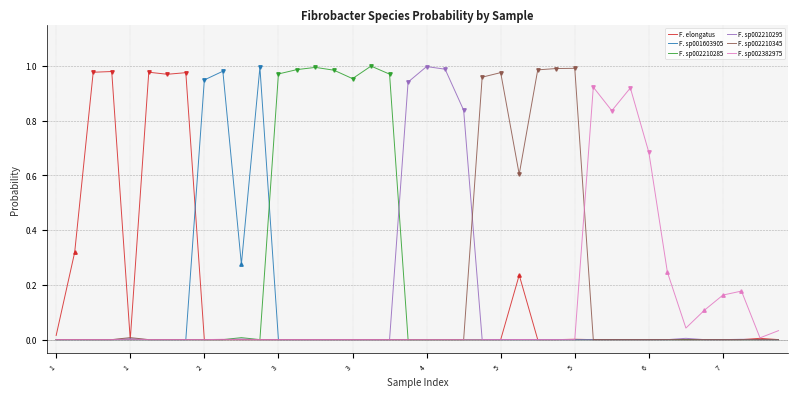

Reading left to right, list all the values displayed in this chart.

F. elongatus: 0.0	0.3	1.0	1.0	0.0	1.0	1.0	1.0	0.0	0.0	0.0	0.0	0.0	0.0	0.0	0.0	0.0	0.0	0.0	0.0	0.0	0.0	0.0	0.0	0.0	0.2	0.0	0.0	0.0	0.0	0.0	0.0	0.0	0.0	0.0	0.0	0.0	0.0	0.0	0.0
F. sp001603905: 0.0	0.0	0.0	0.0	0.0	0.0	0.0	0.0	0.9	1.0	0.3	1.0	0.0	0.0	0.0	0.0	0.0	0.0	0.0	0.0	0.0	0.0	0.0	0.0	0.0	0.0	0.0	0.0	0.0	0.0	0.0	0.0	0.0	0.0	0.0	0.0	0.0	0.0	0.0	0.0
F. sp002210285: 0.0	0.0	0.0	0.0	0.0	0.0	0.0	0.0	0.0	0.0	0.0	0.0	1.0	1.0	1.0	1.0	1.0	1.0	1.0	0.0	0.0	0.0	0.0	0.0	0.0	0.0	0.0	0.0	0.0	0.0	0.0	0.0	0.0	0.0	0.0	0.0	0.0	0.0	0.0	0.0
F. sp002210295: 0.0	0.0	0.0	0.0	0.0	0.0	0.0	0.0	0.0	0.0	0.0	0.0	0.0	0.0	0.0	0.0	0.0	0.0	0.0	0.9	1.0	1.0	0.8	0.0	0.0	0.0	0.0	0.0	0.0	0.0	0.0	0.0	0.0	0.0	0.0	0.0	0.0	0.0	0.0	0.0
F. sp002210345: 0.0	0.0	0.0	0.0	0.0	0.0	0.0	0.0	0.0	0.0	0.0	0.0	0.0	0.0	0.0	0.0	0.0	0.0	0.0	0.0	0.0	0.0	0.0	1.0	1.0	0.6	1.0	1.0	1.0	0.0	0.0	0.0	0.0	0.0	0.0	0.0	0.0	0.0	0.0	0.0
F. sp002382975: 0.0	0.0	0.0	0.0	0.0	0.0	0.0	0.0	0.0	0.0	0.0	0.0	0.0	0.0	0.0	0.0	0.0	0.0	0.0	0.0	0.0	0.0	0.0	0.0	0.0	0.0	0.0	0.0	0.0	0.9	0.8	0.9	0.7	0.2	0.0	0.1	0.2	0.2	0.0	0.0